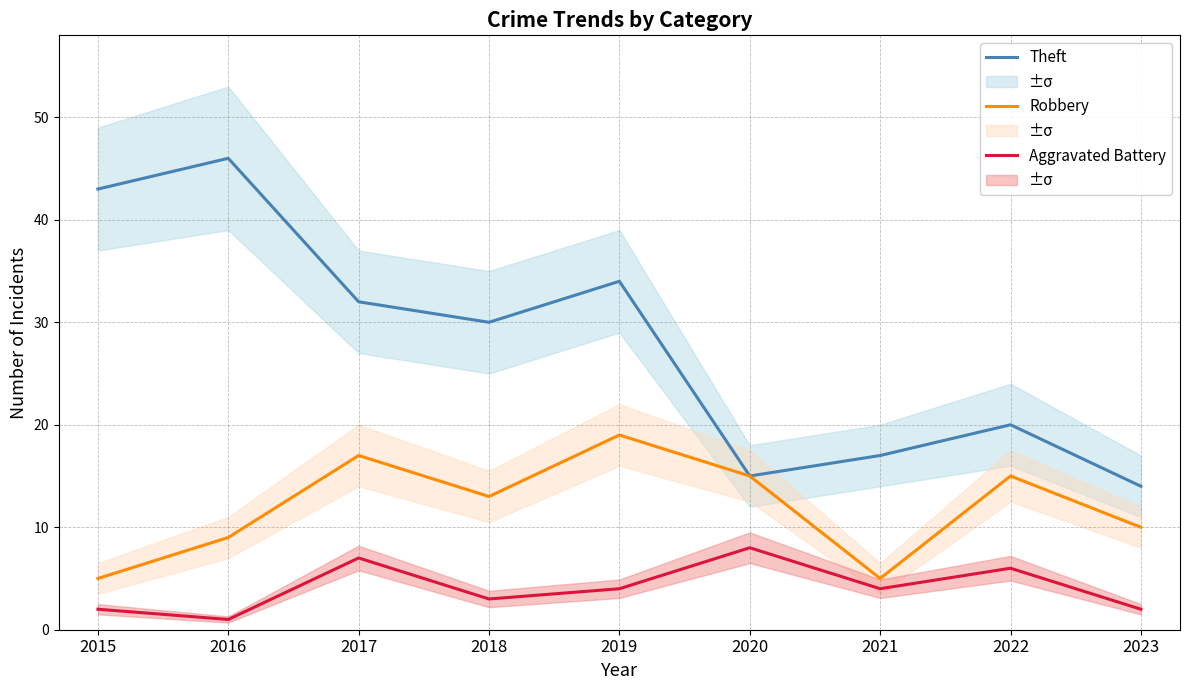

What is the minimum value shown in the chart?

1